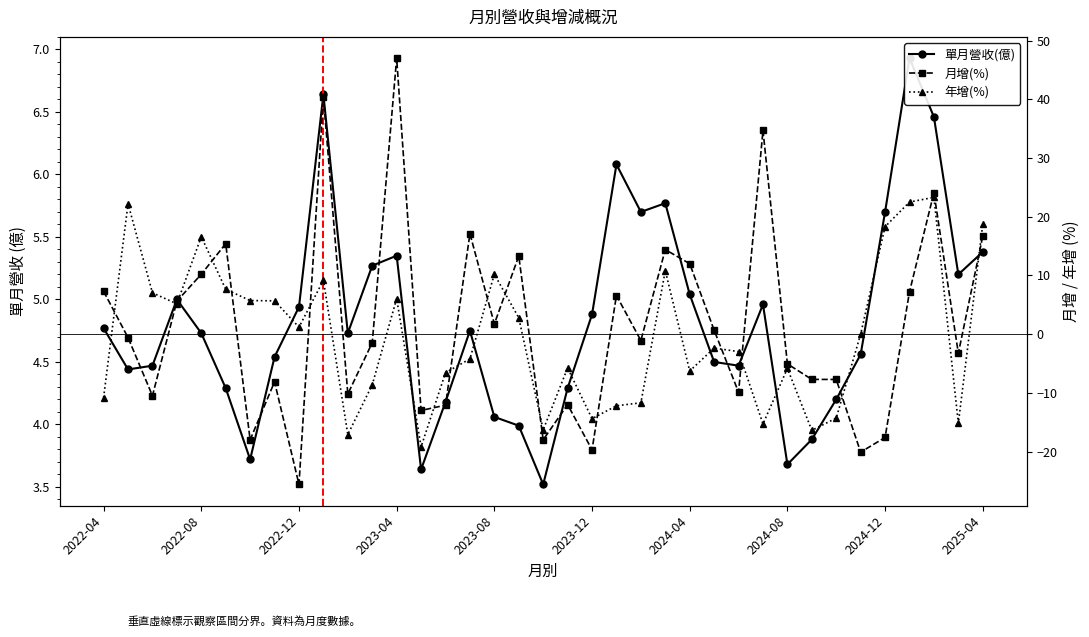

At which category is the sum across all series the highest?

2023-04